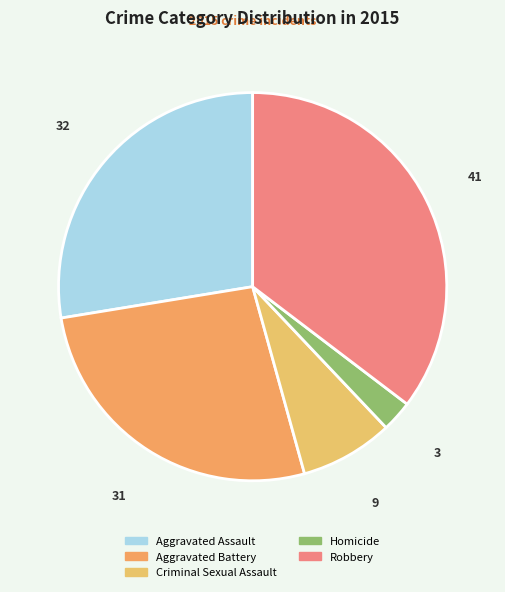

Which category has the biggest portion of the pie?

Robbery